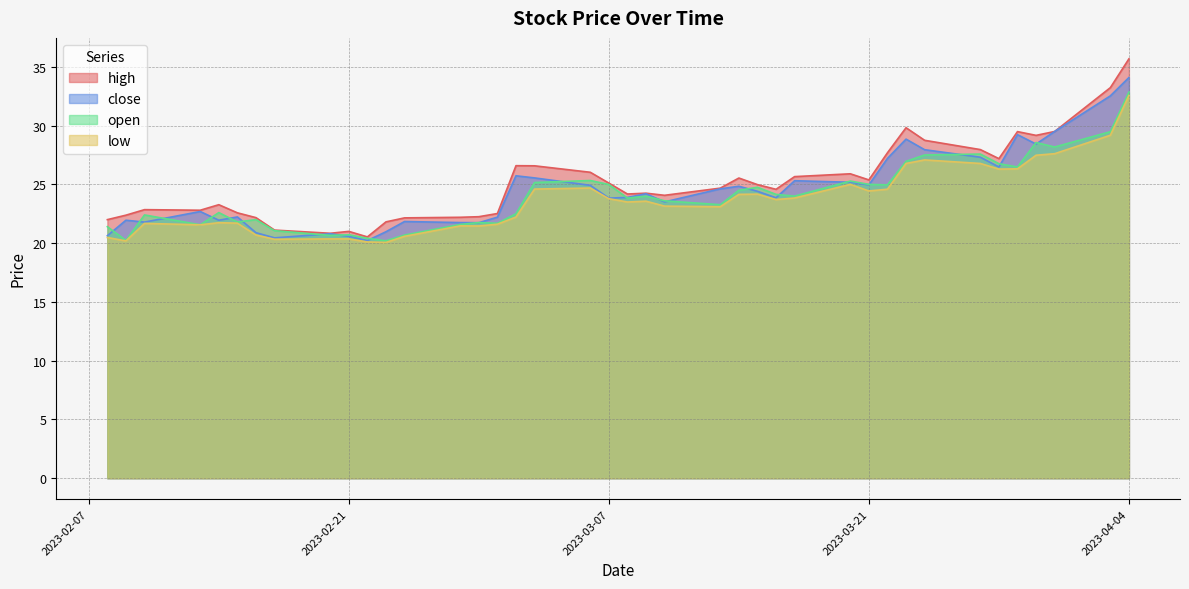

What are all the series names shown in the legend?

high, close, open, low